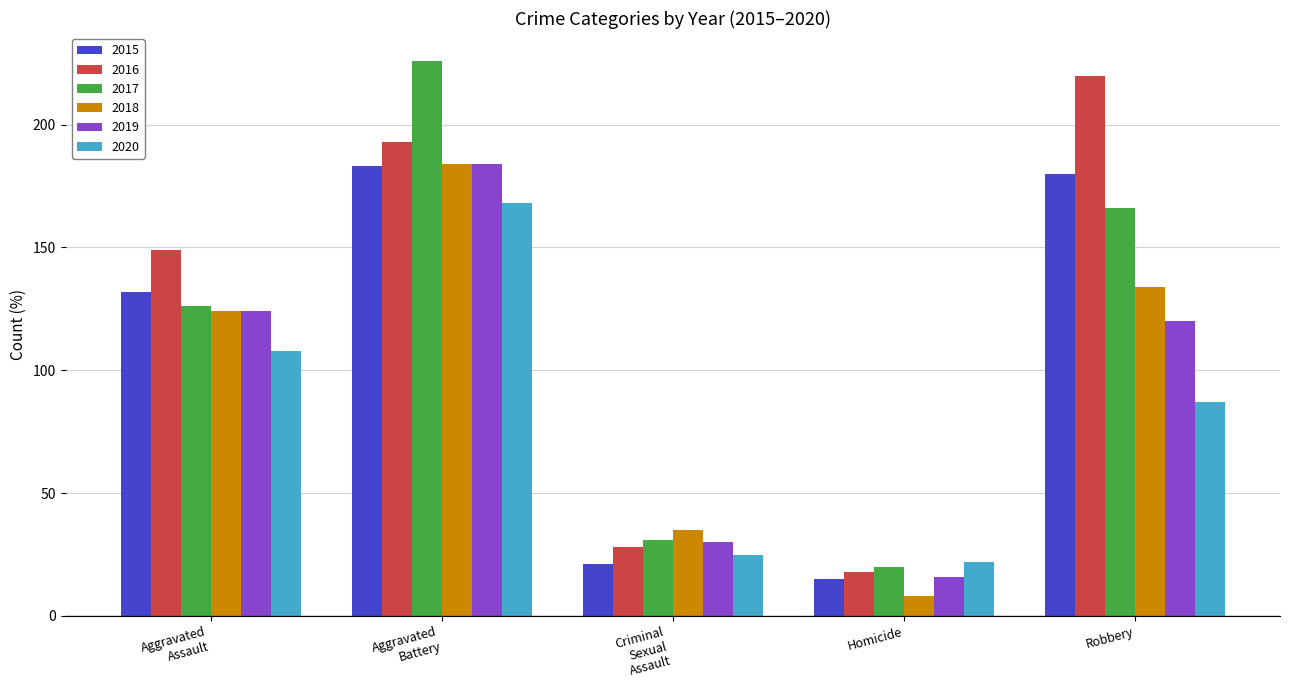

At which category does the chart reach its minimum across all series?

Homicide